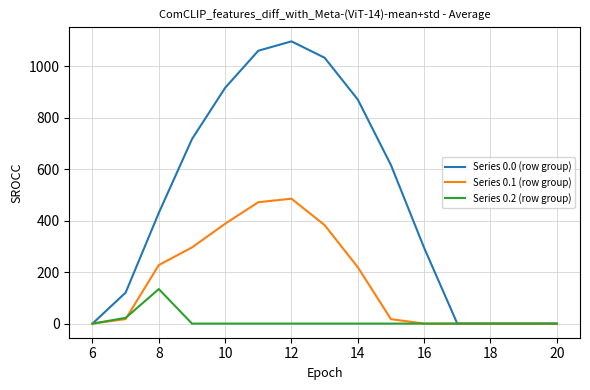

What is the highest value of the Series 0.0 (row group) series?

1096.7